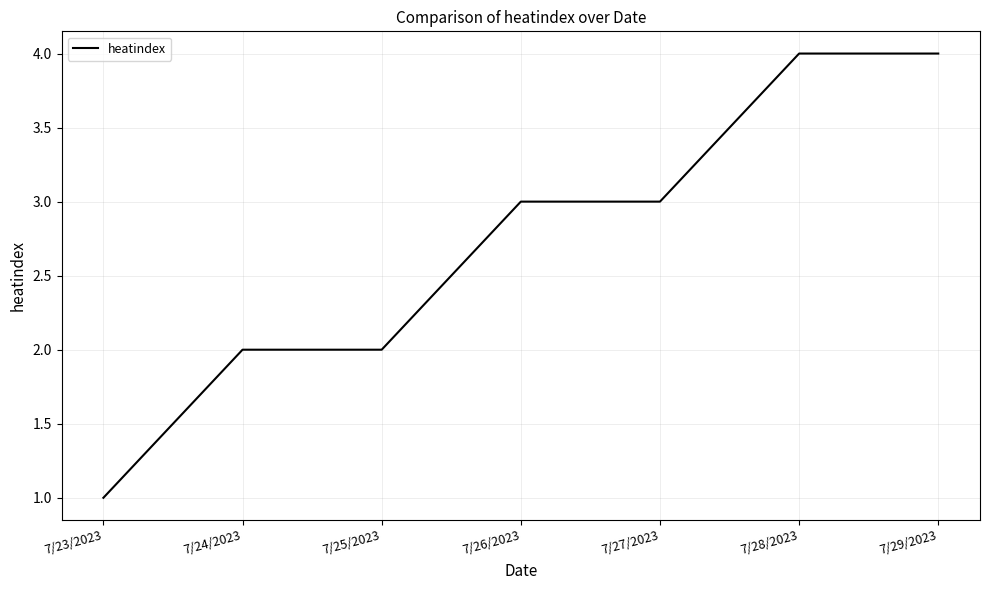

Between 7/25/2023 and 7/29/2023, which is larger?

7/29/2023